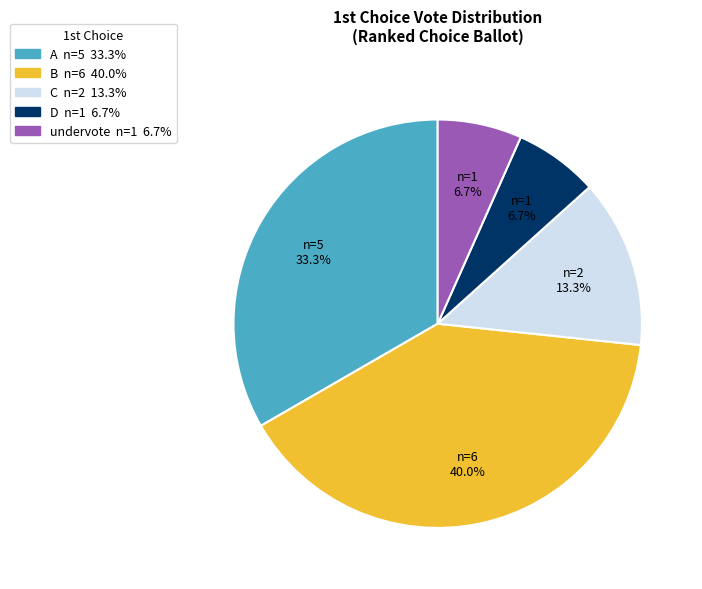

Approximately how many times larger is the value at B compared to A?

1.2